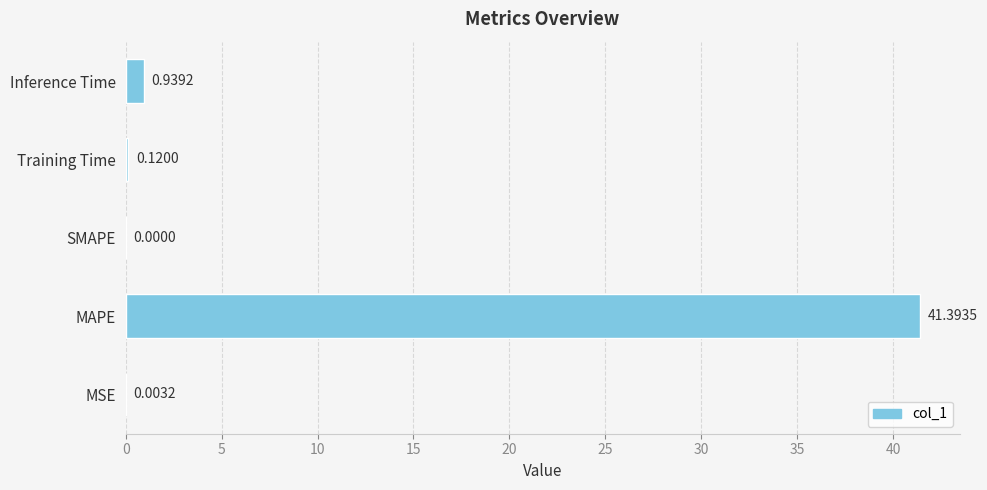

Where is the data nearest to the value 20?

Inference Time